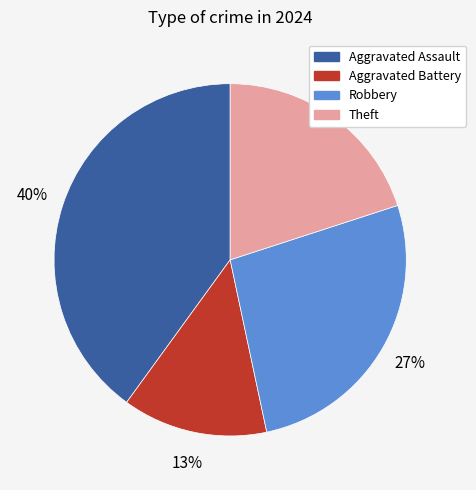

Does Theft account for over 50% of the chart?

No